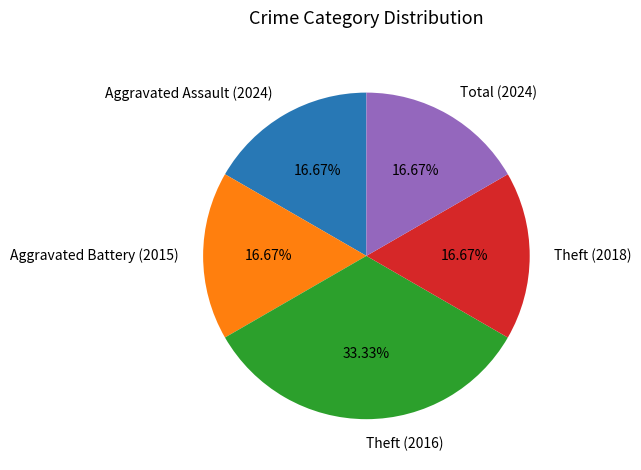

Approximately how many times larger is the value at Theft (2018) compared to Total (2024)?

1.0